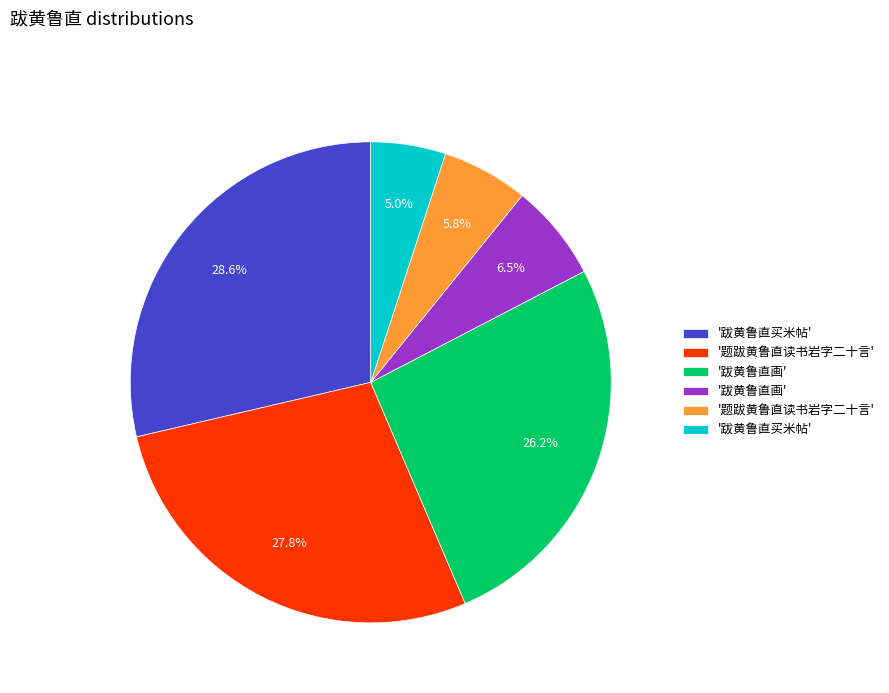

Is there a majority slice in this chart?

No